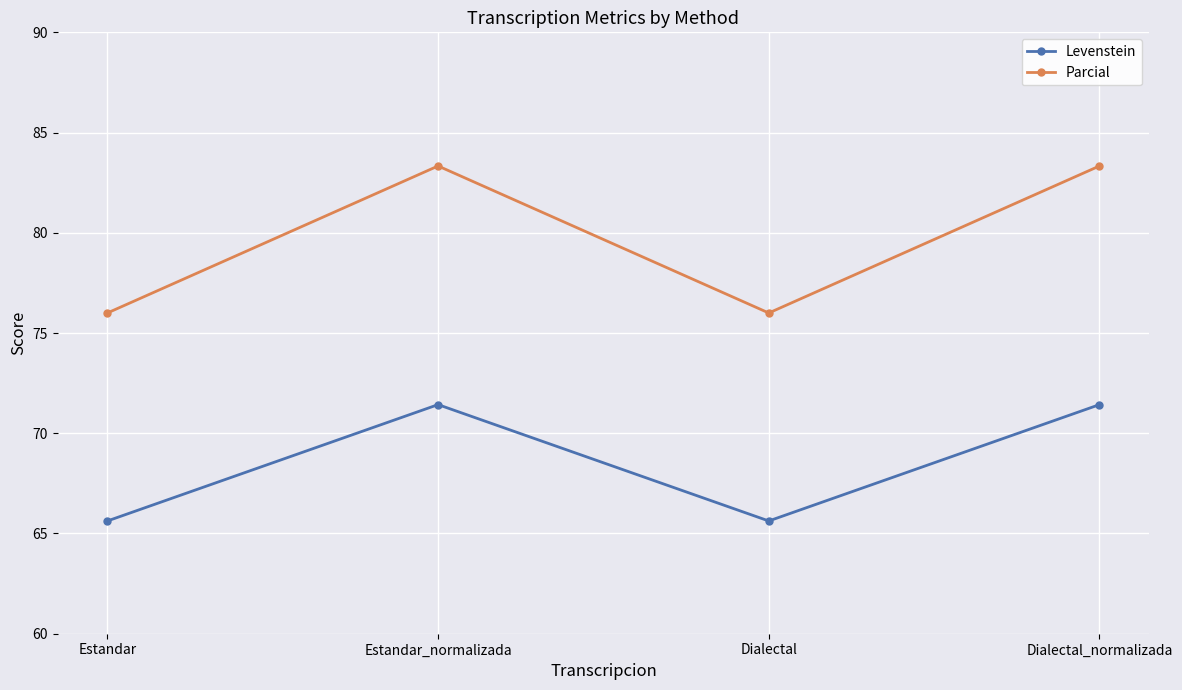

What are all the series names shown in the legend?

Levenstein, Parcial